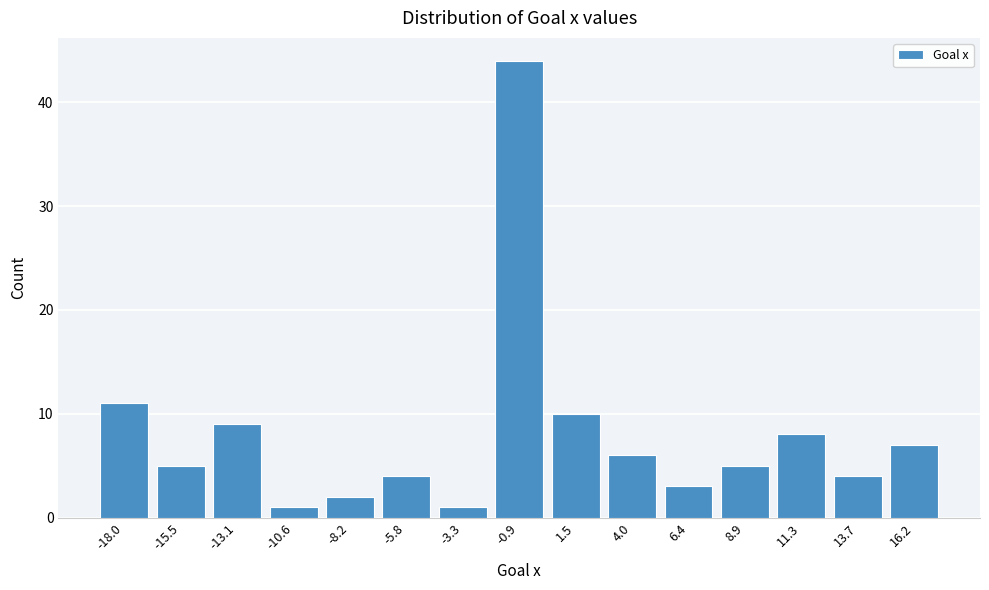

Reading right to left, transcribe all the data shown in this chart.

7	4	8	5	3	6	10	44	1	4	2	1	9	5	11